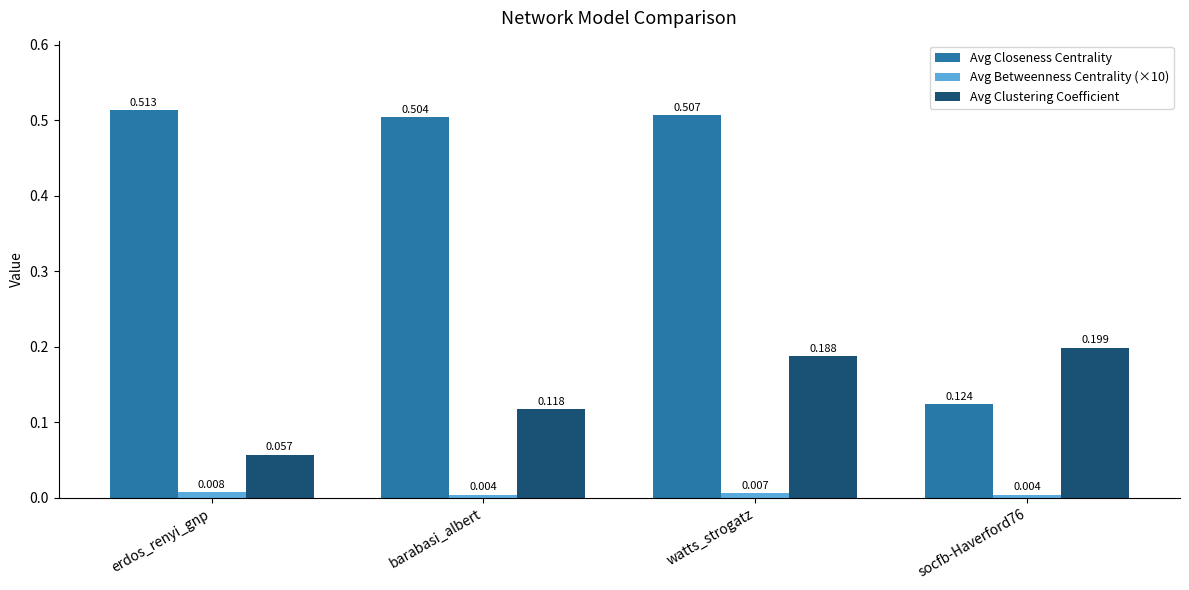

Where is Avg Clustering Coefficient nearest to the value 0?

erdos_renyi_gnp